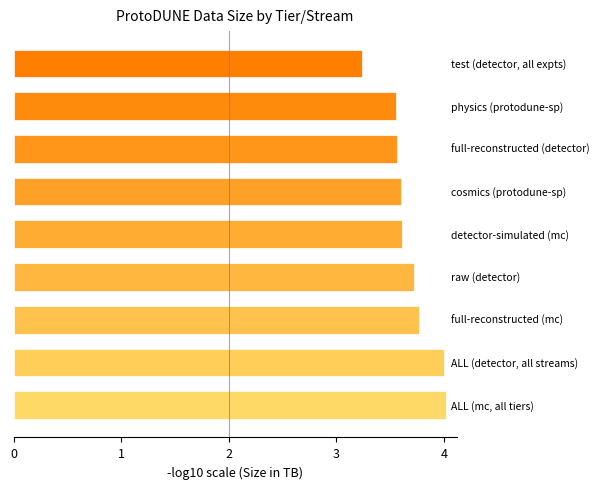

What is the difference between the maximum and minimum values?

0.8